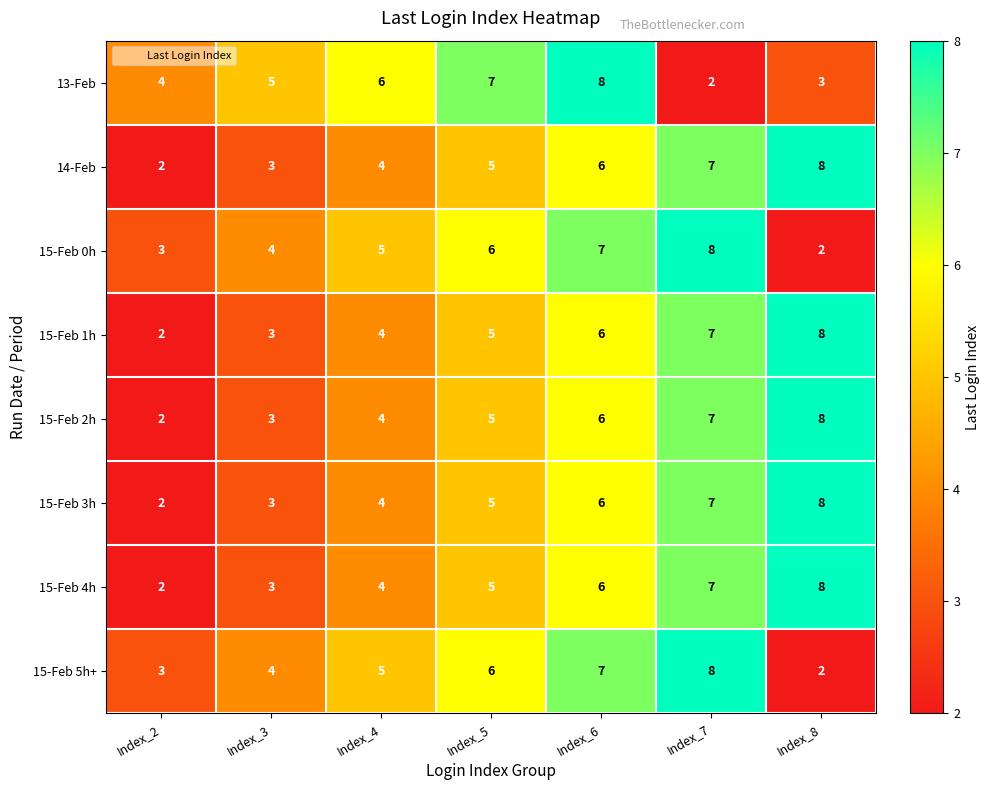

At which label is 14-Feb closest to 5?

Index_5